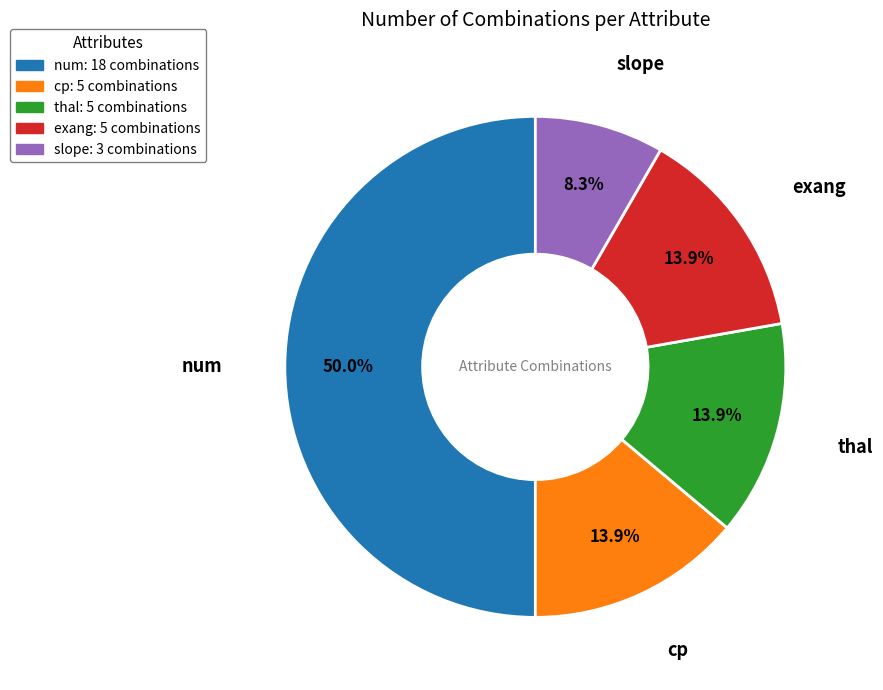

Count the number of slices in the pie.

5